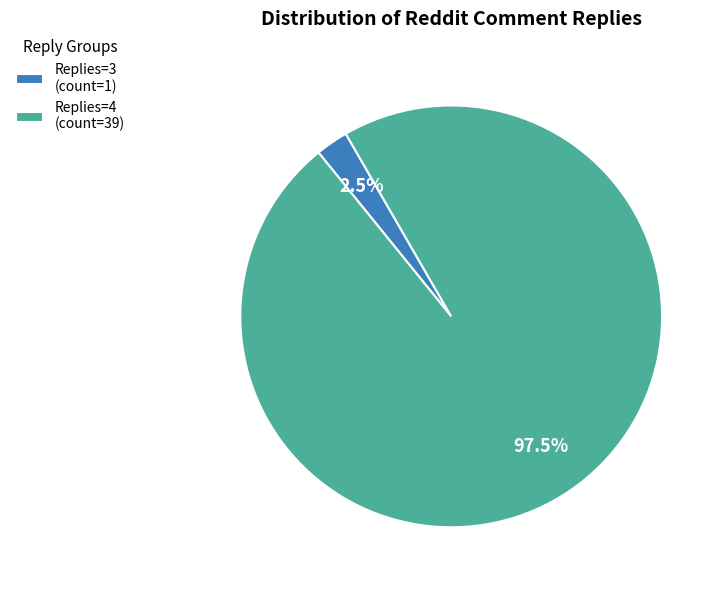

Rank the categories by value from lowest to highest.

Replies=3 (count=1), Replies=4 (count=39)